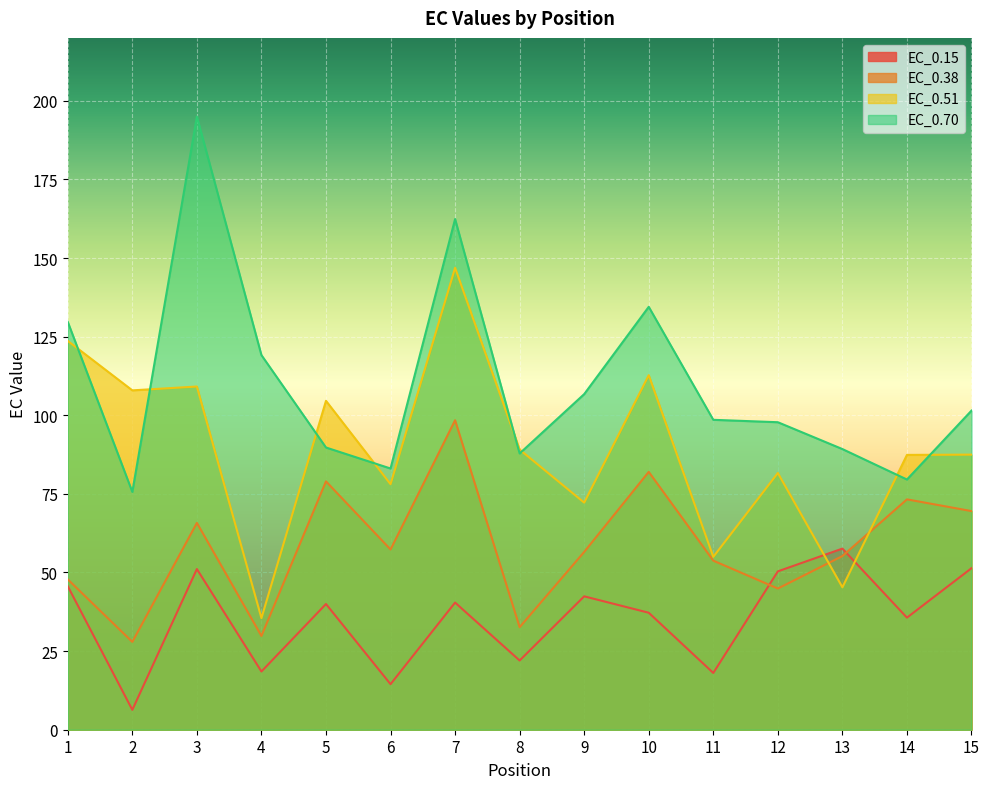

Which label corresponds to the largest value in the chart?

3